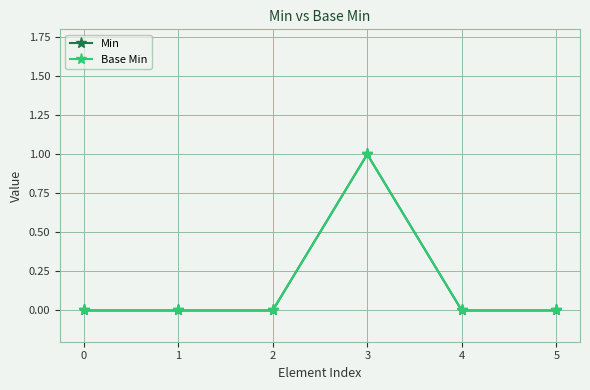

Reading left to right, what are all the values shown in this chart?

Min: 0=0	1=0	2=0	3=1	4=0	5=0
Base Min: 0=0	1=0	2=0	3=1	4=0	5=0